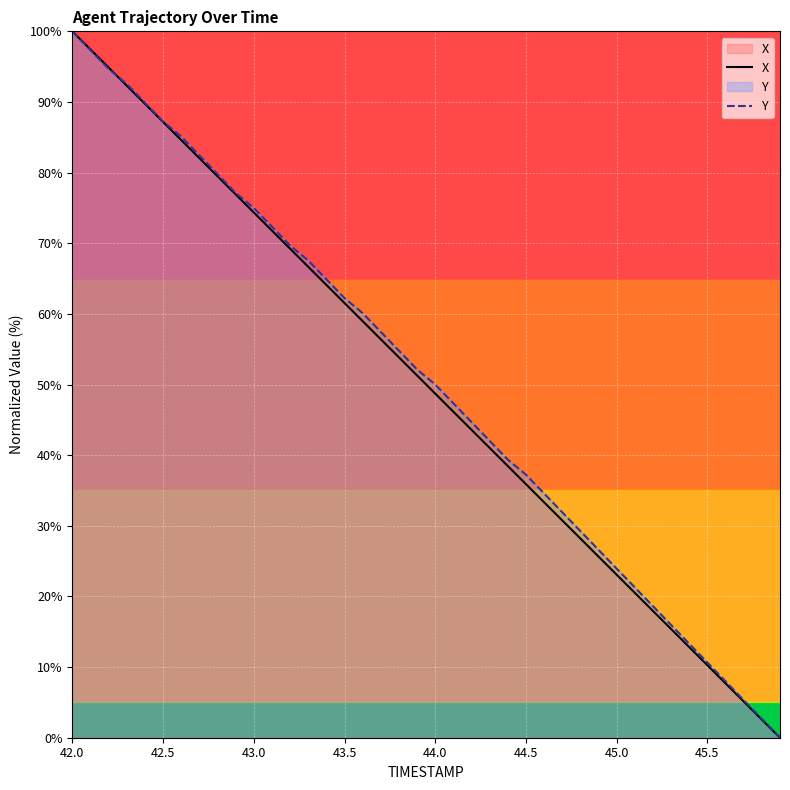

At which category is the sum across all series the highest?

42.0